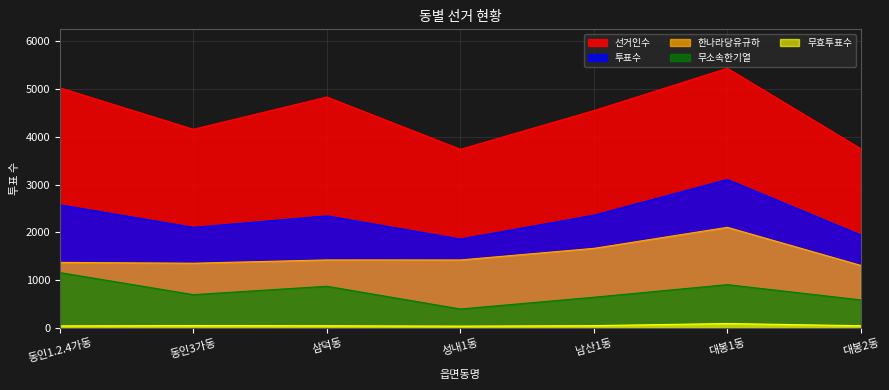

Which series has the largest range (max minus min)?

선거인수